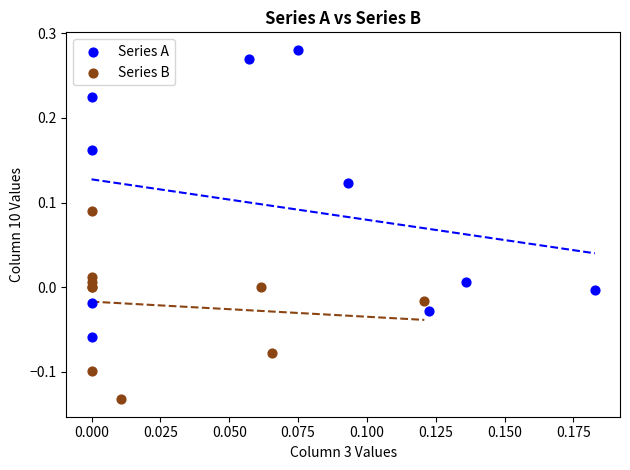

Which series reaches the minimum Y coordinate?

Series B